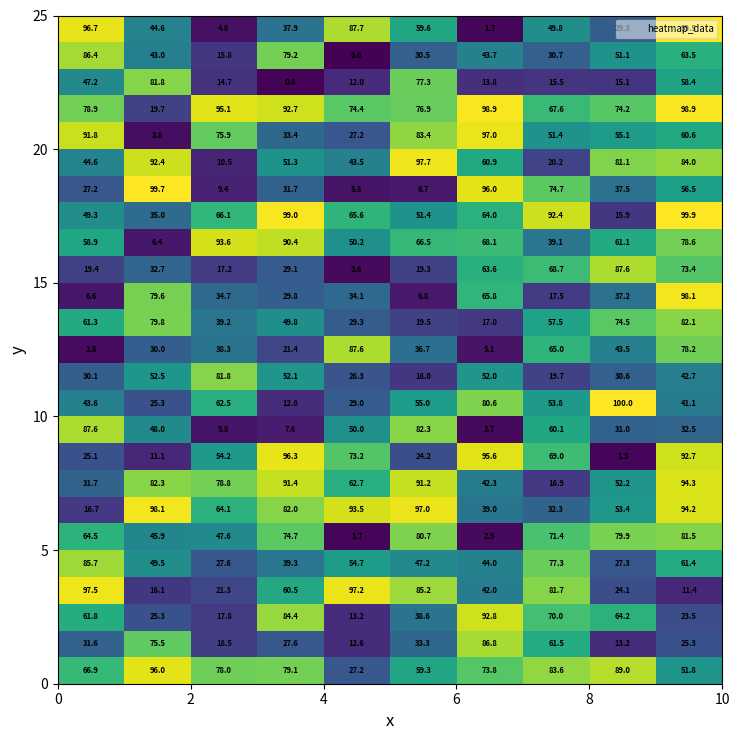

How many distinct data groups are displayed?

25